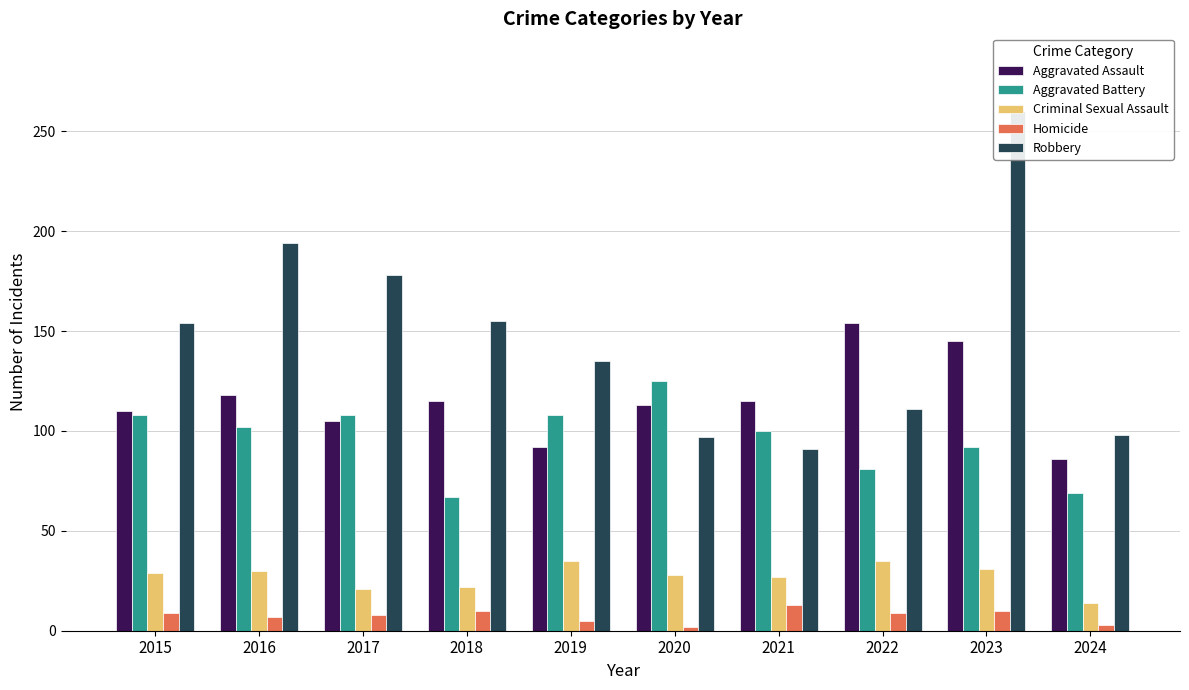

Reading right to left, what are all the values shown in this chart?

Aggravated Assault: 2024=86	2023=145	2022=154	2021=115	2020=113	2019=92	2018=115	2017=105	2016=118	2015=110
Aggravated Battery: 2024=69	2023=92	2022=81	2021=100	2020=125	2019=108	2018=67	2017=108	2016=102	2015=108
Criminal Sexual Assault: 2024=14	2023=31	2022=35	2021=27	2020=28	2019=35	2018=22	2017=21	2016=30	2015=29
Homicide: 2024=3	2023=10	2022=9	2021=13	2020=2	2019=5	2018=10	2017=8	2016=7	2015=9
Robbery: 2024=98	2023=260	2022=111	2021=91	2020=97	2019=135	2018=155	2017=178	2016=194	2015=154